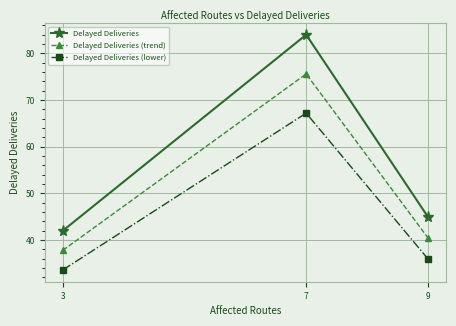

Count the number of categories in the chart.

3